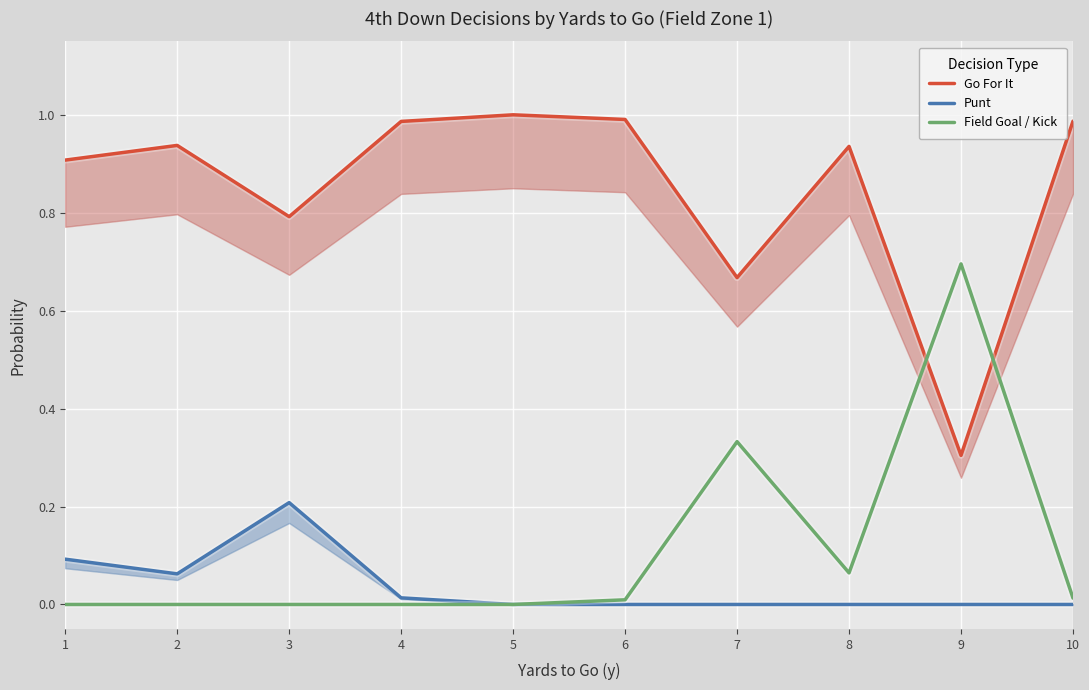

List the labels in order of Go For It value, smallest first.

9, 7, 3, 1, 8, 2, 4, 10, 6, 5